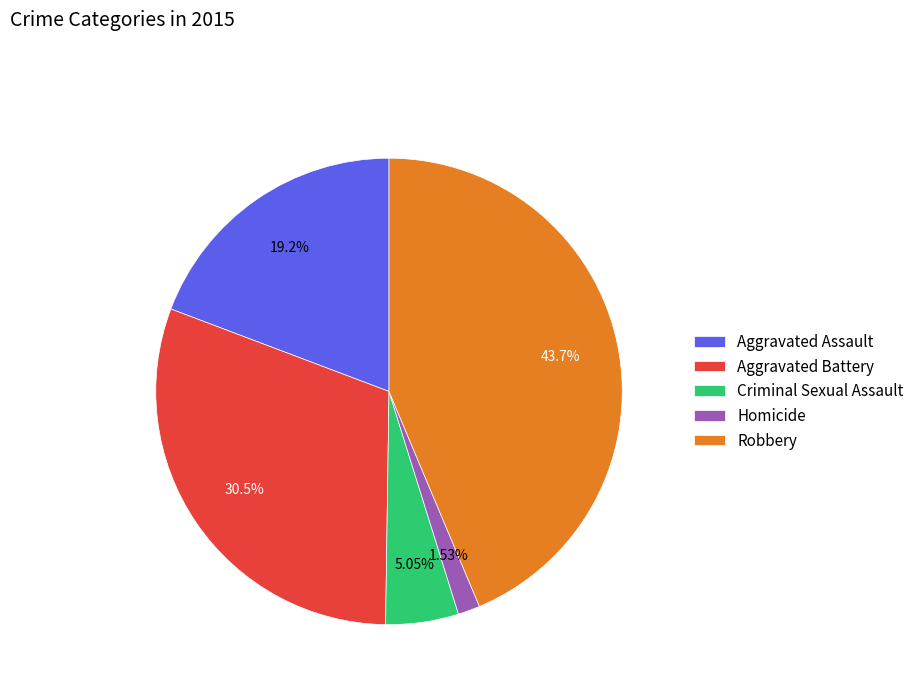

Which category has the smallest portion of the pie?

Homicide